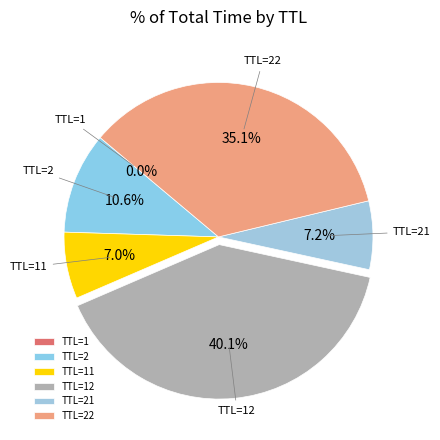

Is there any slice that represents more than half of the pie?

No